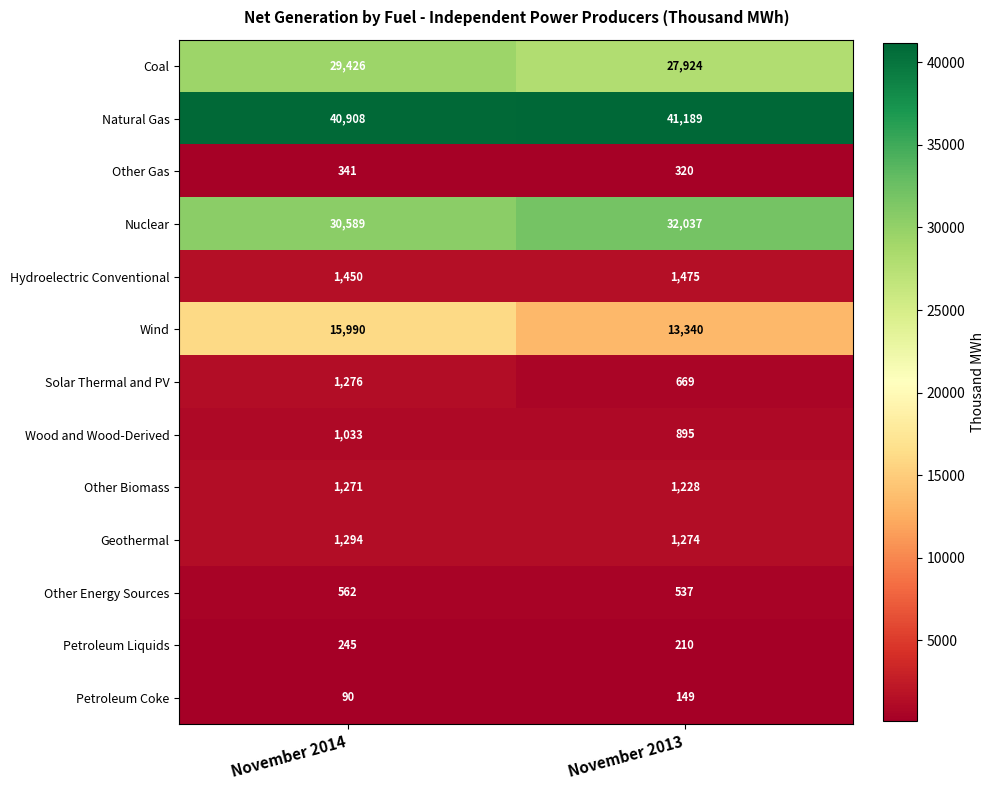

What value does the Geothermal series have at November 2014?

1294